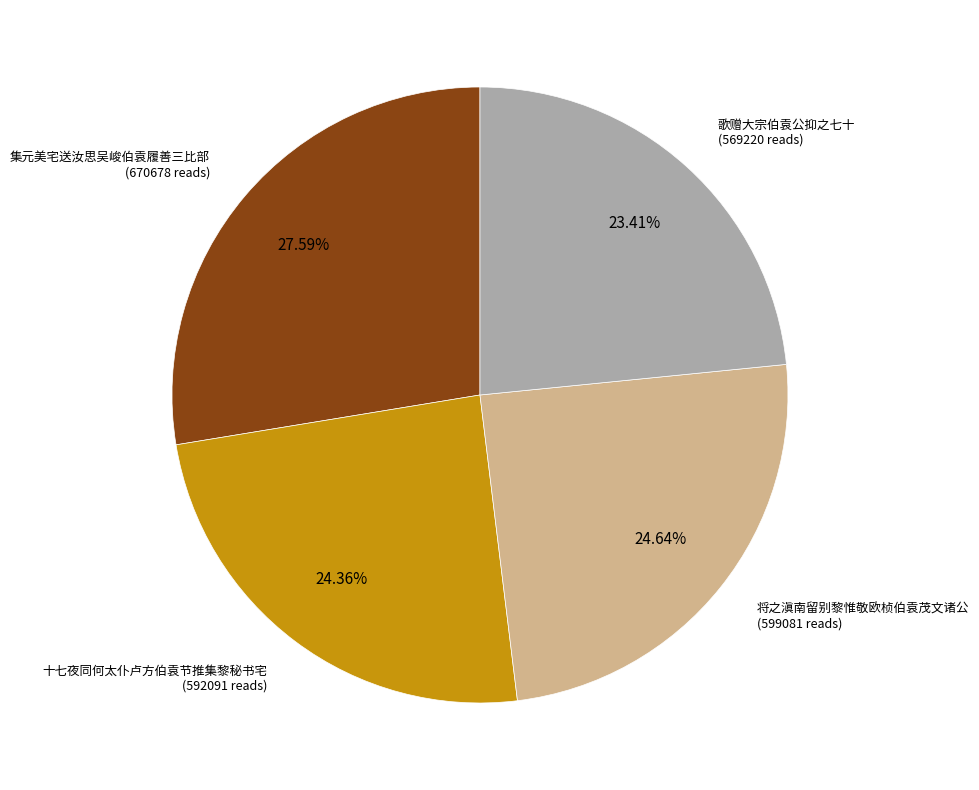

Is there any slice that represents more than half of the pie?

No